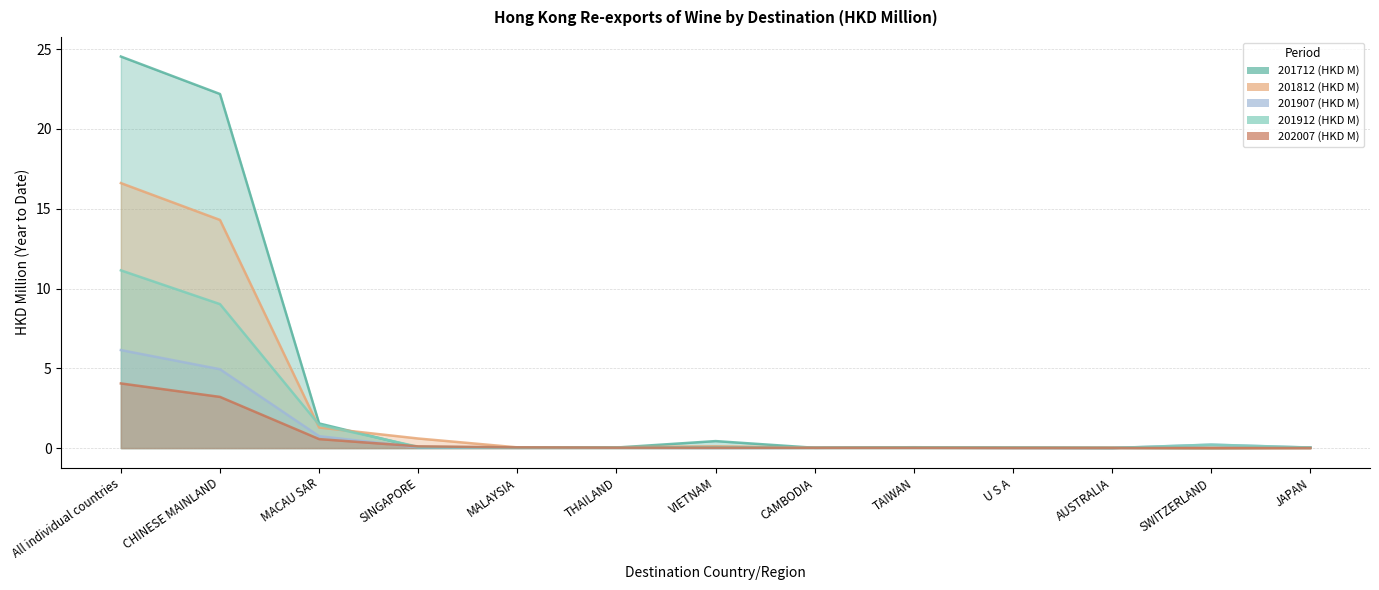

Reading left to right, transcribe all the data shown in this chart.

201712 (HKD M): 24.5	22.2	1.5	0.0	0.0	0.0	0.4	0.0	0.0	0.0	0.0	0.0	0.0
201812 (HKD M): 16.6	14.3	1.3	0.6	0.0	0.1	0.1	0.0	0.1	0.0	0.0	0.0	0.0
201907 (HKD M): 6.1	4.9	0.7	0.0	0.0	0.0	0.0	0.0	0.0	0.0	0.0	0.2	0.0
201912 (HKD M): 11.1	9.0	1.5	0.1	0.0	0.0	0.1	0.0	0.1	0.0	0.0	0.2	0.0
202007 (HKD M): 4.1	3.2	0.6	0.1	0.0	0.0	0.0	0.0	0.0	0.0	0.0	0.0	0.0